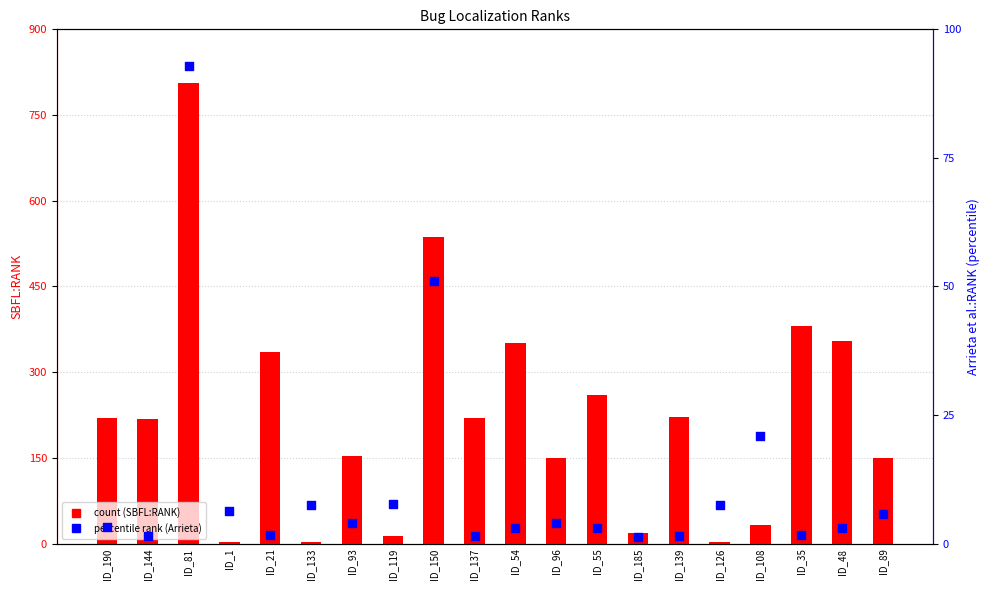

Is the value of SBFL:RANK at ID_126 greater than the value of Arrieta et al.:RANK percentile at ID_185?

Yes